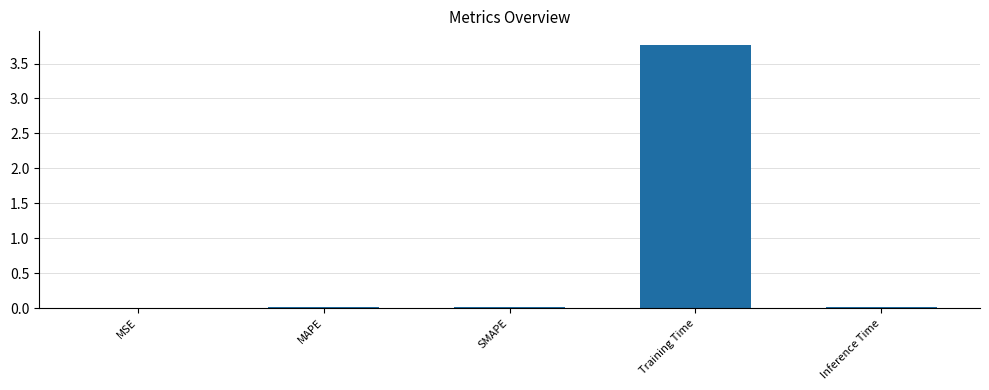

What is the average value?

0.8